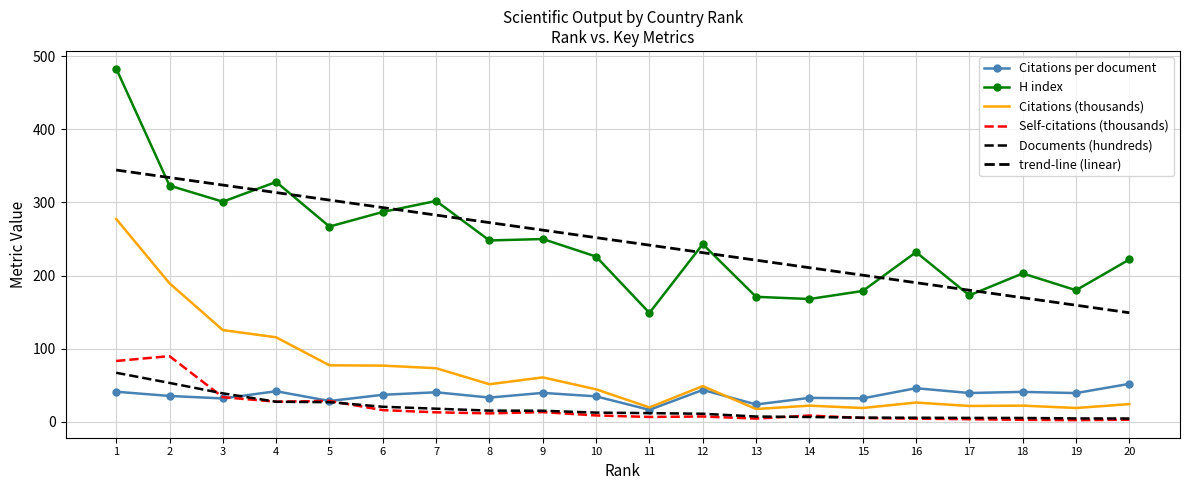

Count the number of categories in the chart.

20